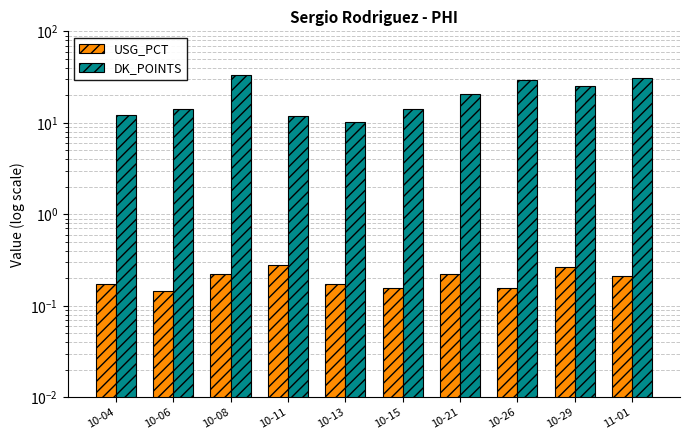

Between 10-15 and 10-26, which is larger?

10-15